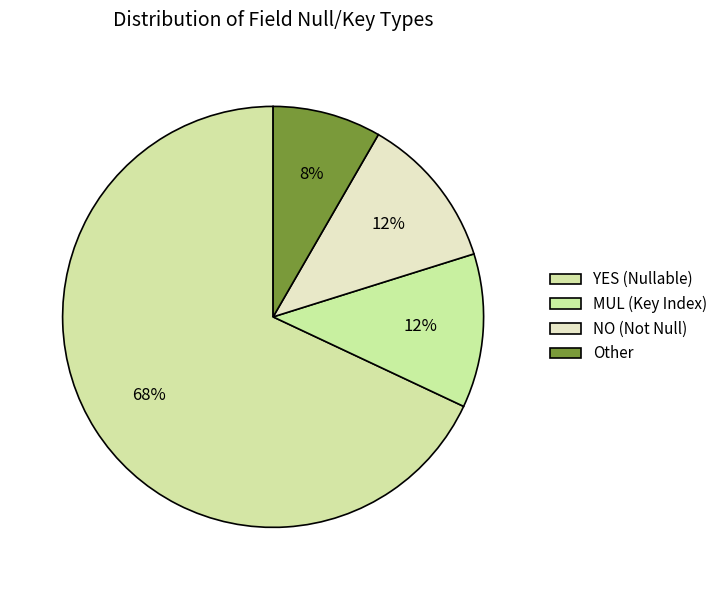

What percentage is the Other slice, to the nearest percent?

8%